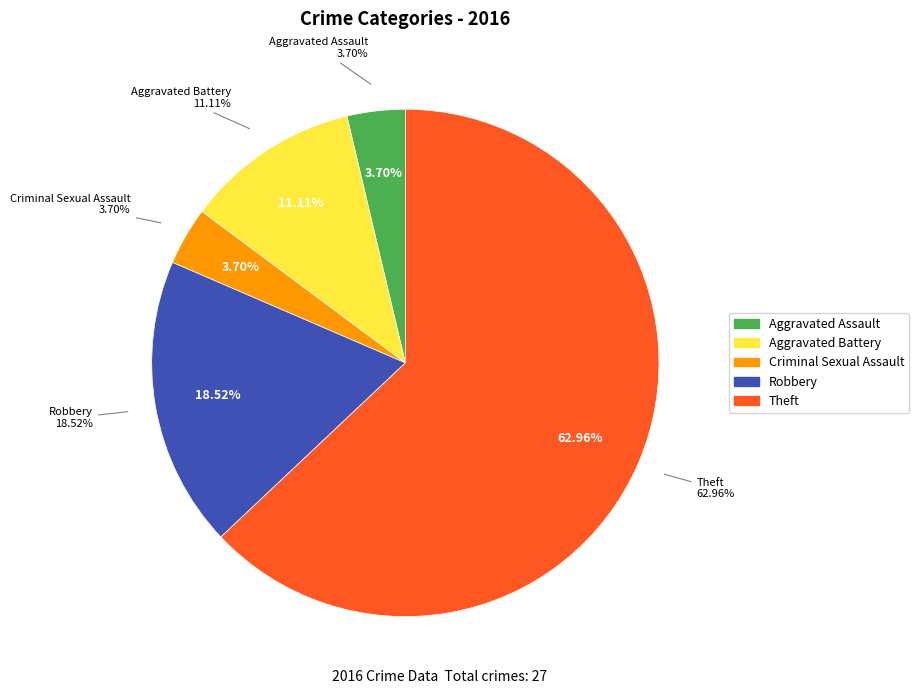

To the nearest percent, what percentage of the pie is Aggravated Battery?

11%